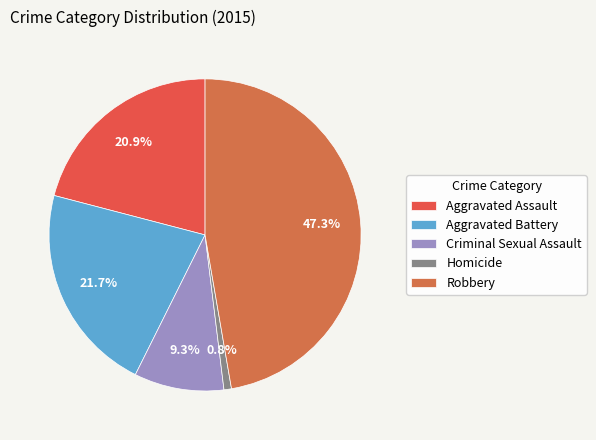

Count the number of slices in the pie.

5